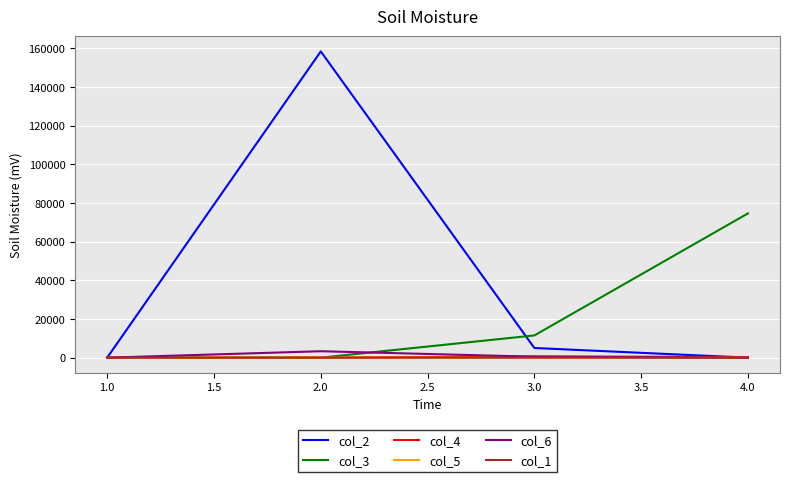

At which category is the sum across all series the highest?

2.0